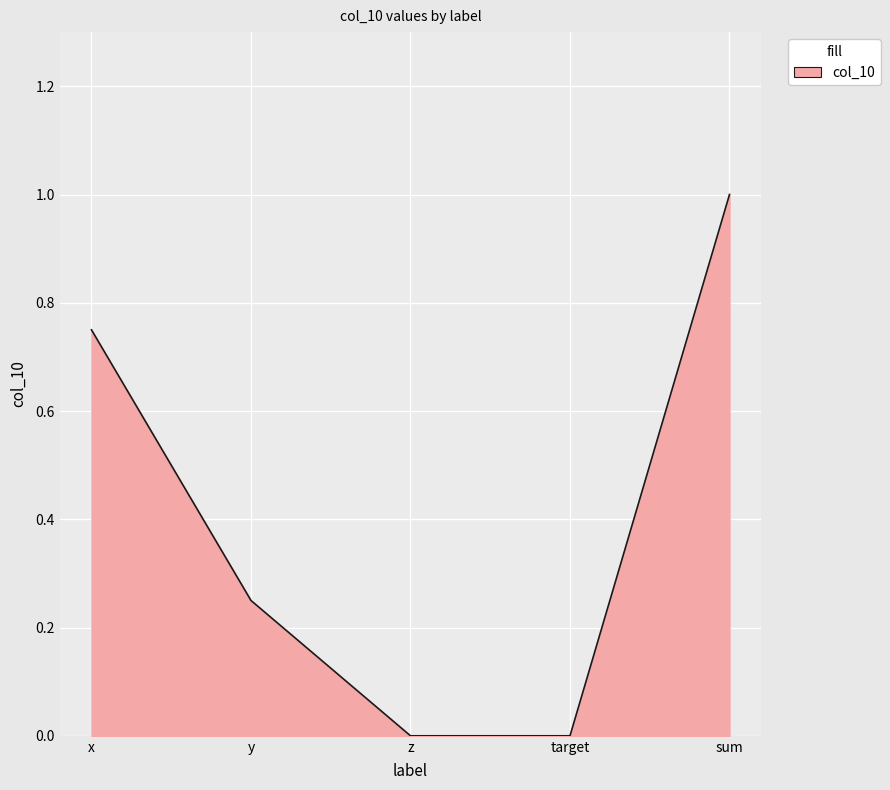

What is the maximum value shown in the chart?

1.0